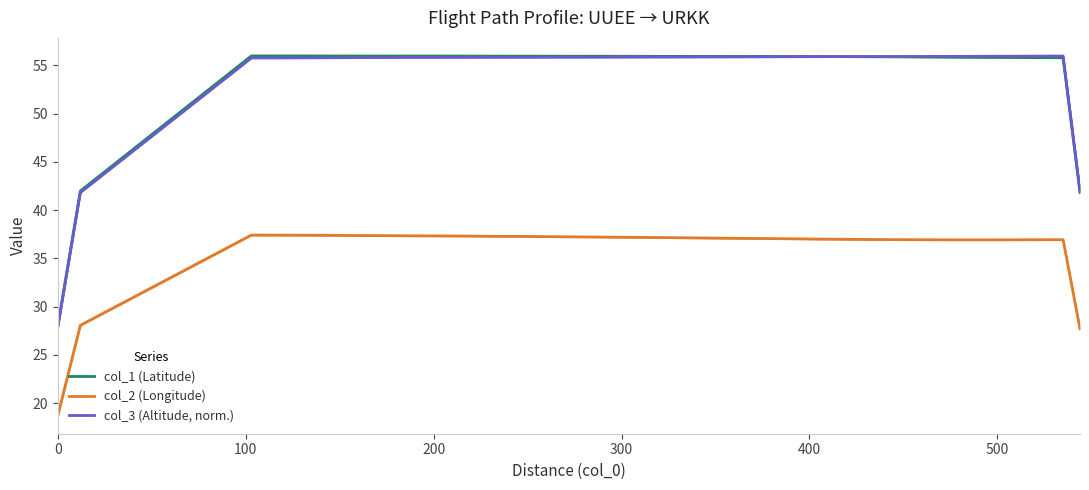

What is the average value of the col_1 (Latitude) series?

54.4